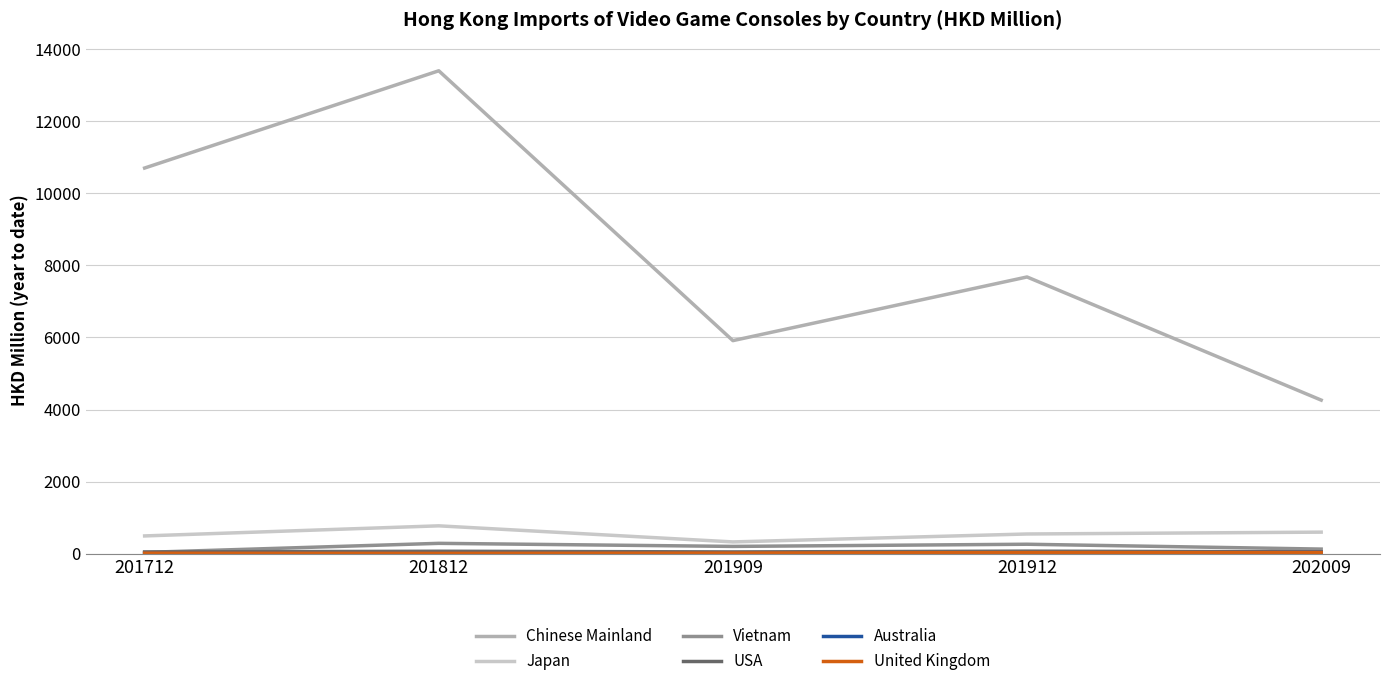

At how many categories does at least one series exceed 11174?

1